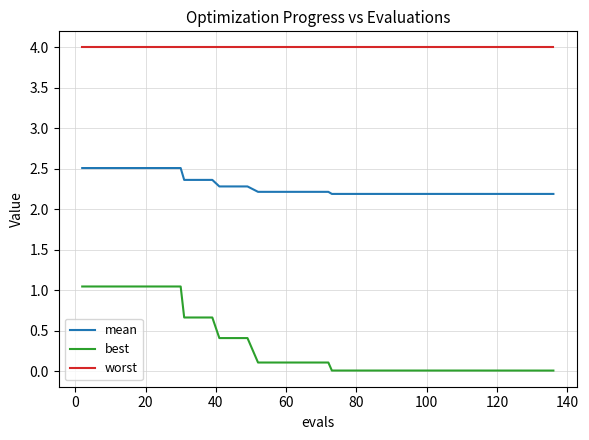

Which series has the largest total across all categories?

worst